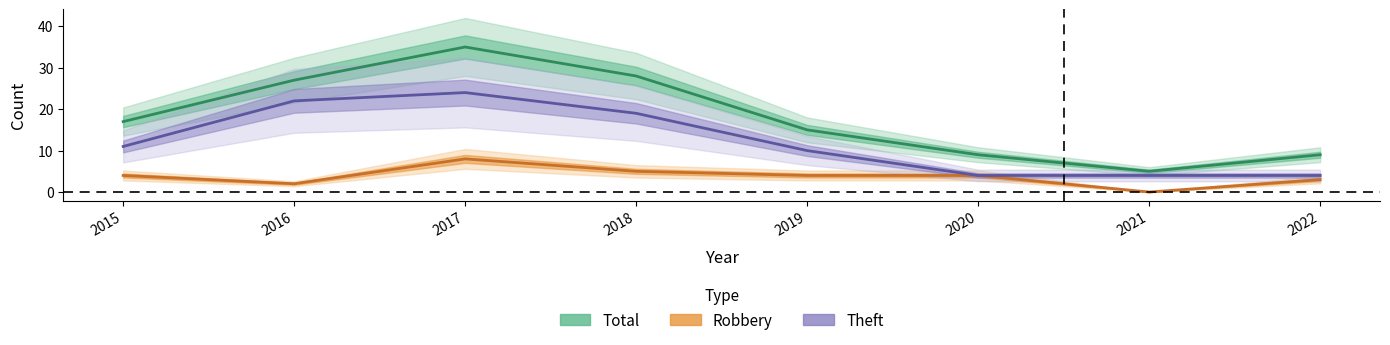

In Theft, how many points are higher than both neighbors (excluding endpoints)?

1